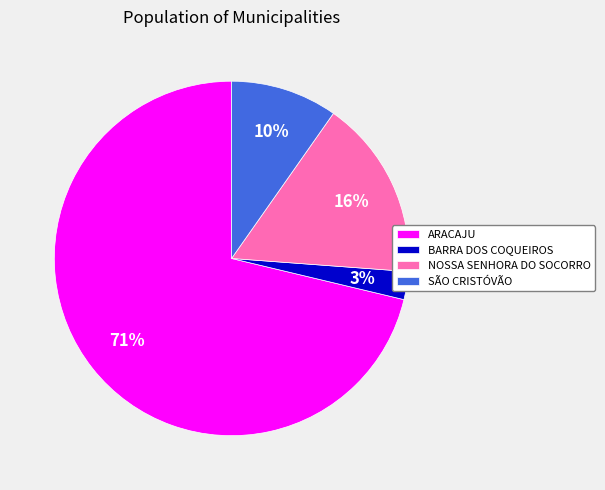

Which has a higher value, NOSSA SENHORA DO SOCORRO or BARRA DOS COQUEIROS?

NOSSA SENHORA DO SOCORRO